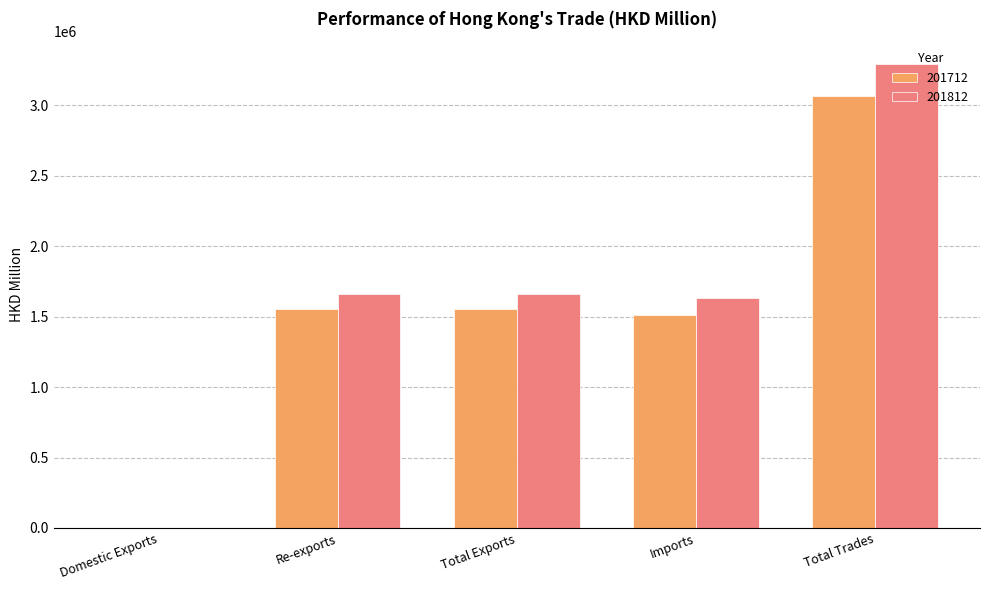

What is the maximum value for 201712?

3069878.1